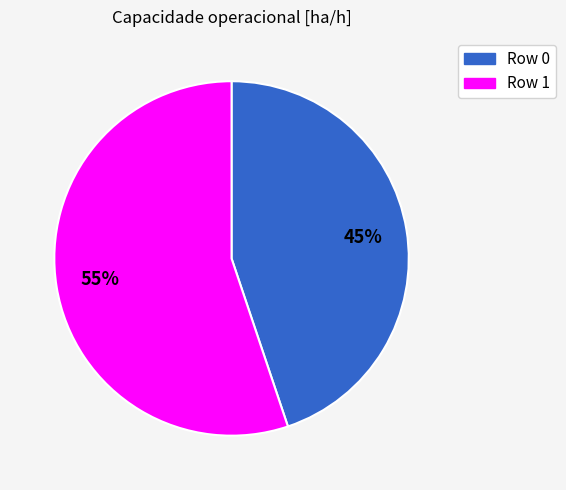

What is the majority slice?

Row 1